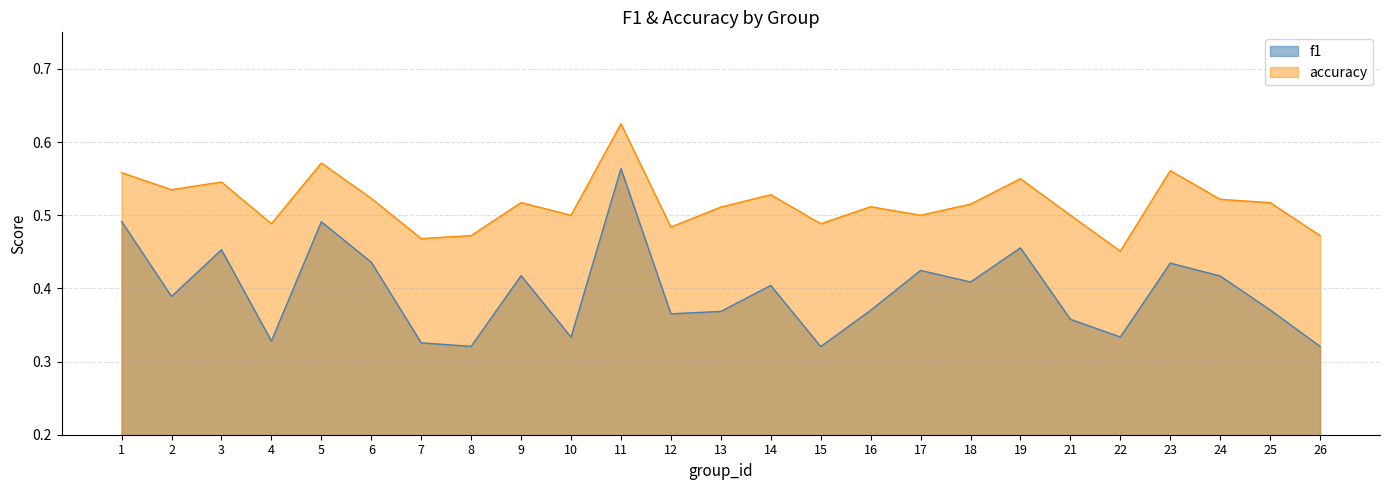

What is the difference between the maximum and minimum values in the accuracy series?

0.2